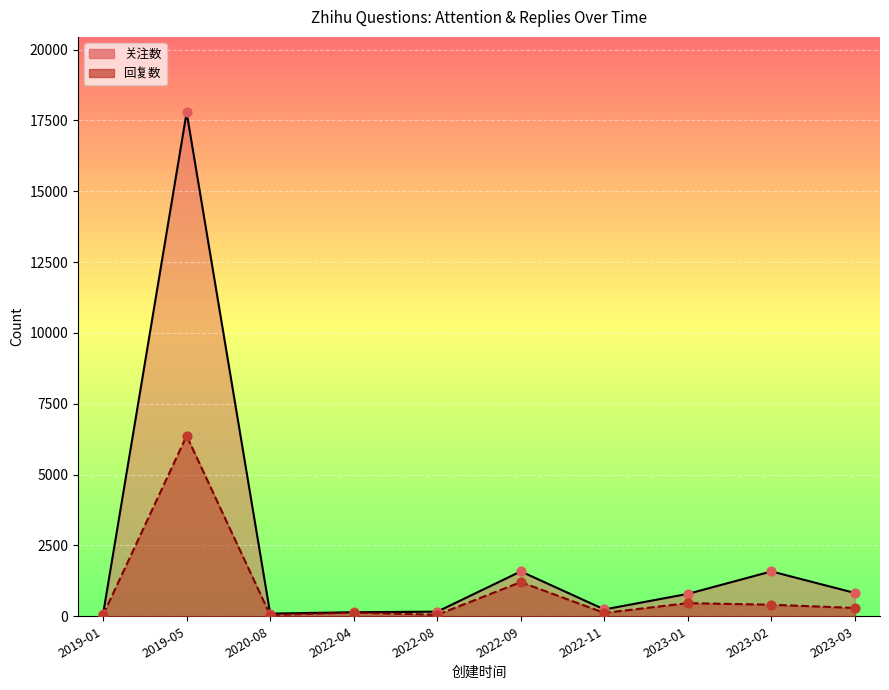

Is the value of 回复数 at 2022-11 greater than the value of 关注数 at 2023-03?

No